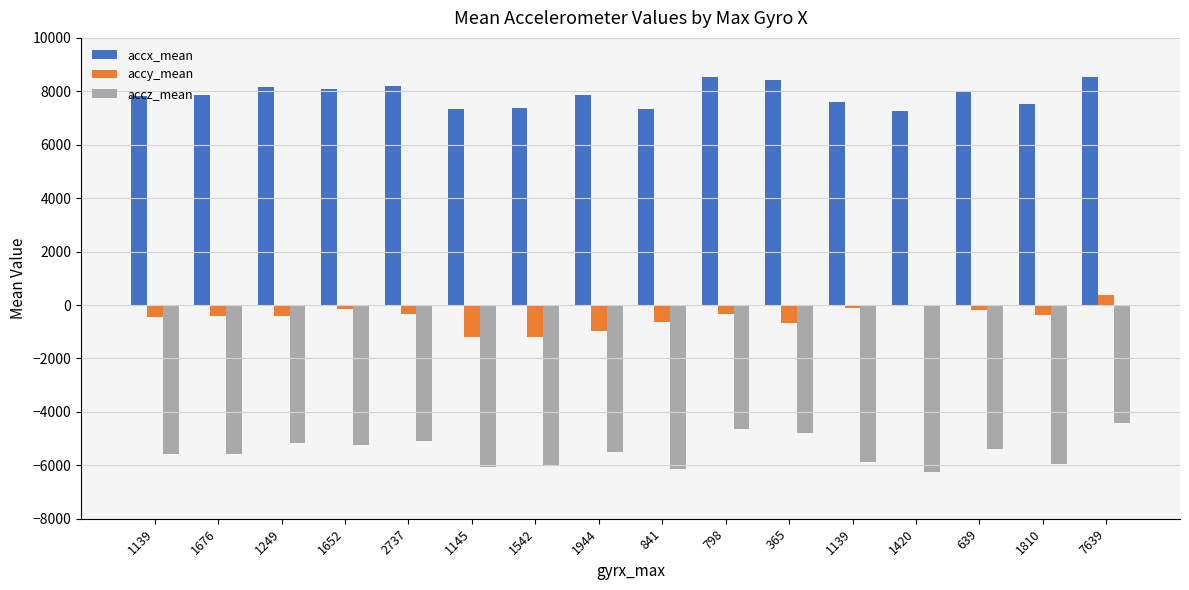

What is the label of the 6th bar from the right?

365